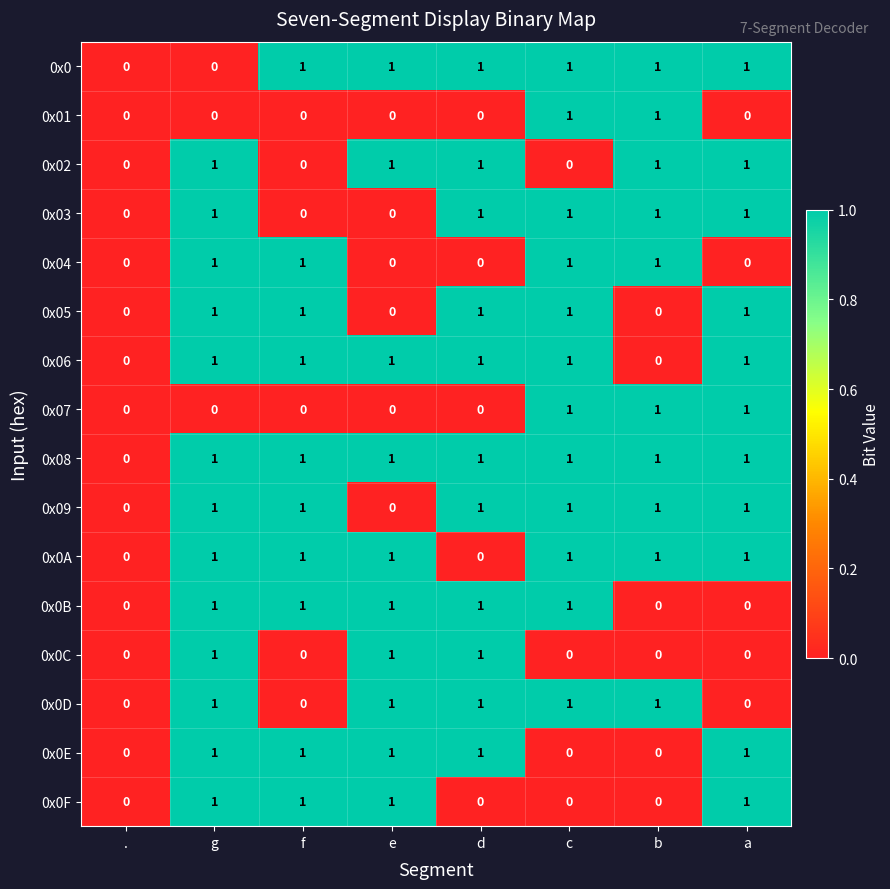

How many 0x09 values are between 1 and 2?

6